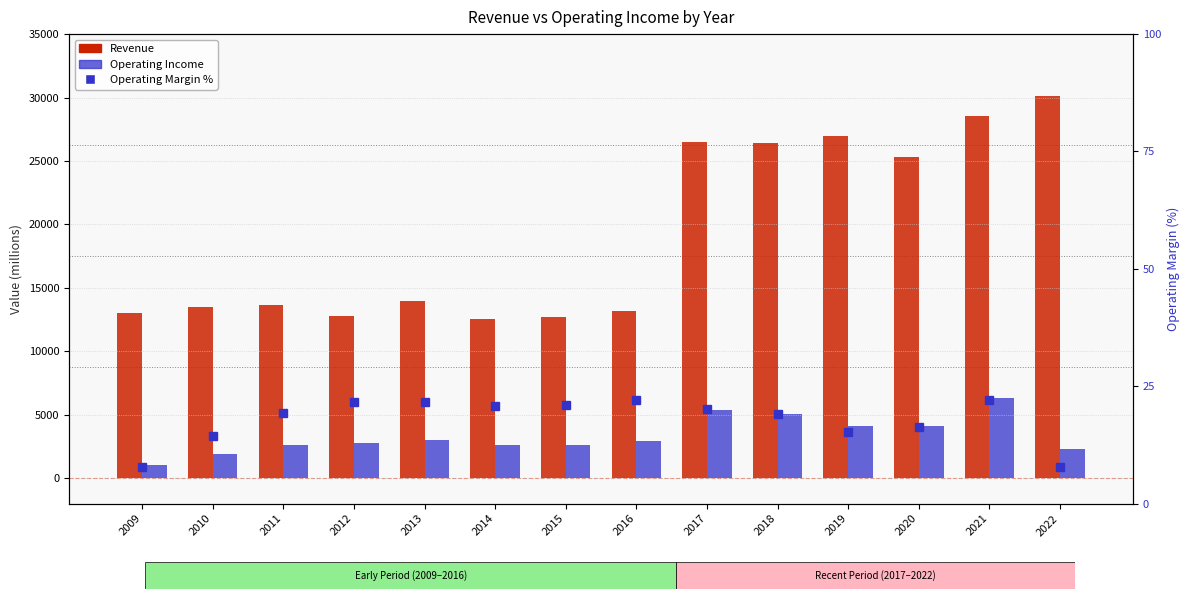

What is the approximate value of Revenue at 2016?

13166.0